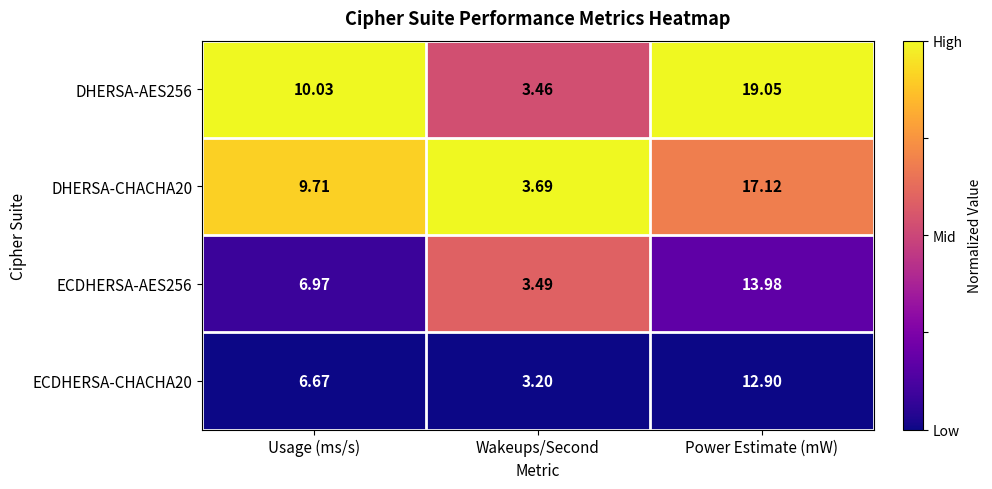

At which category is the sum across all series the highest?

Power Estimate (mW)